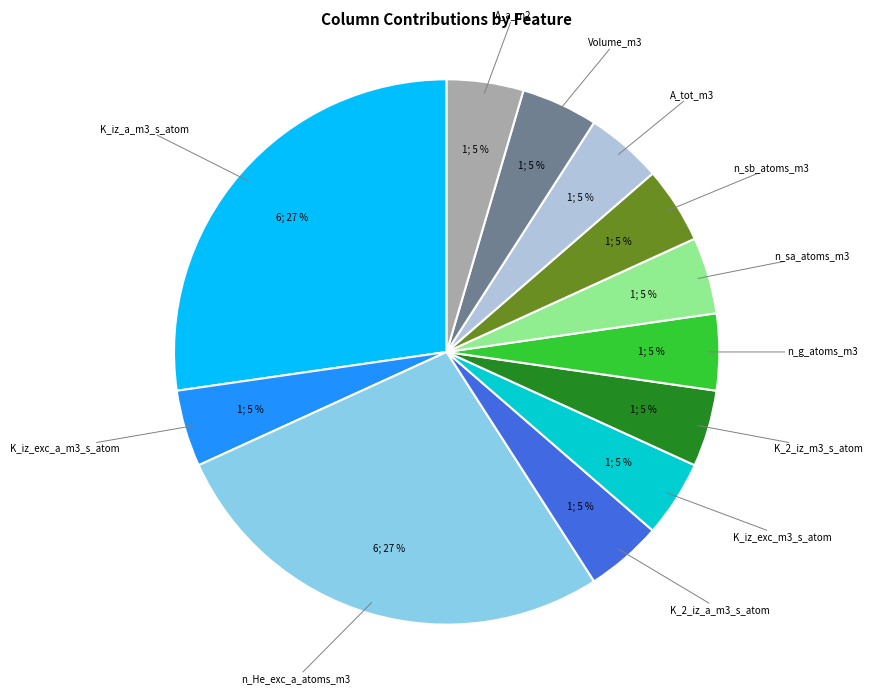

Does any single category account for the majority?

No